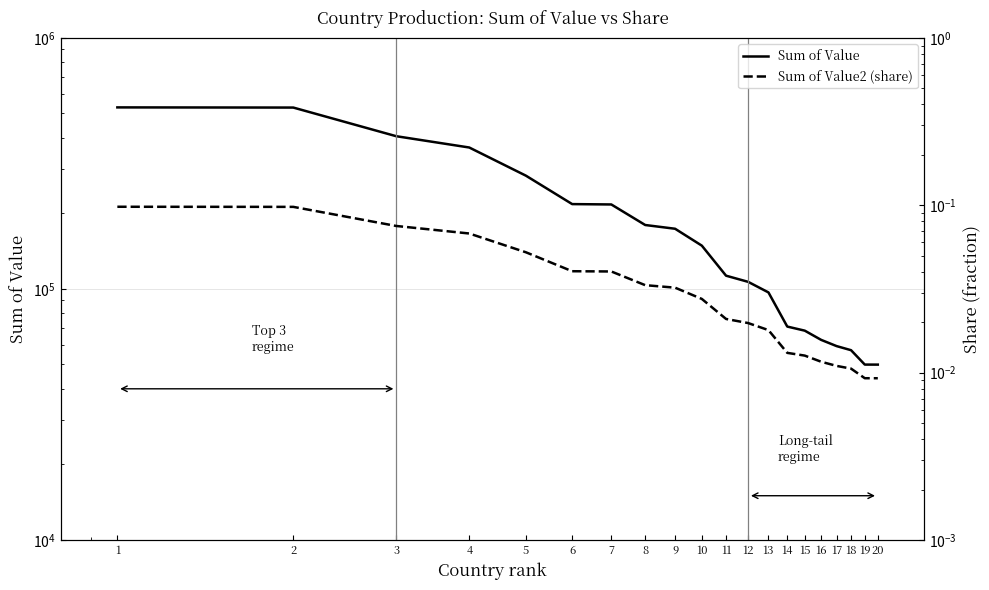

True or false: Sum of Value2 (share) and Sum of Value cross at least once.

False